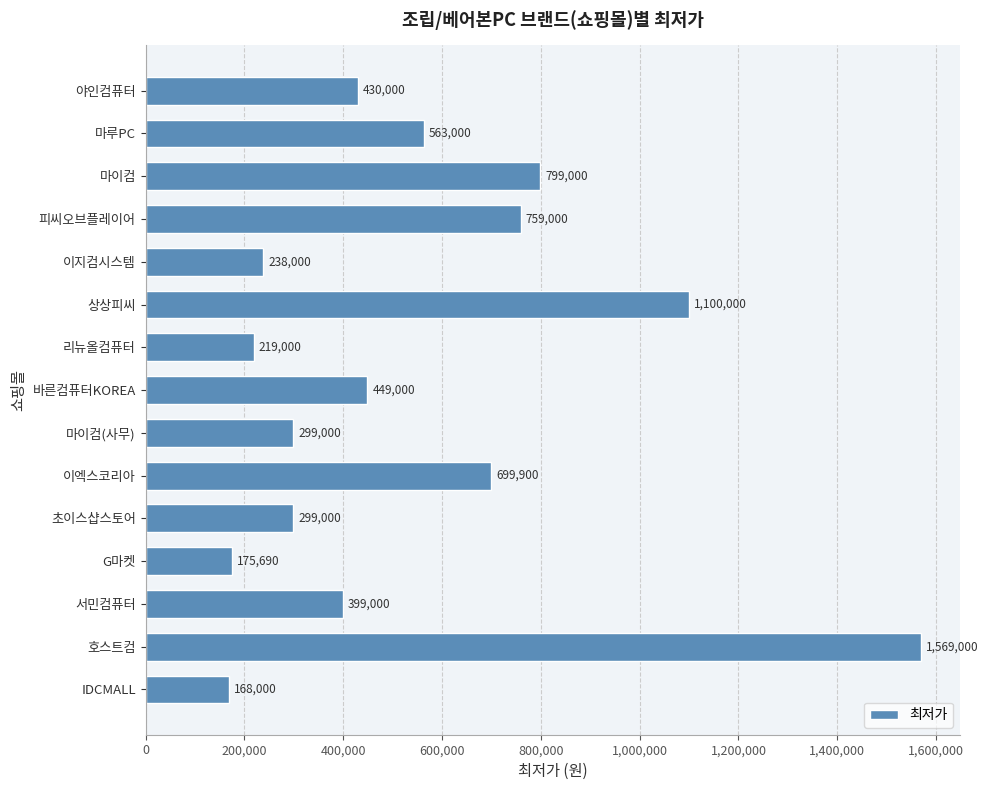

What is the value of the 13th bar from the top?

399000